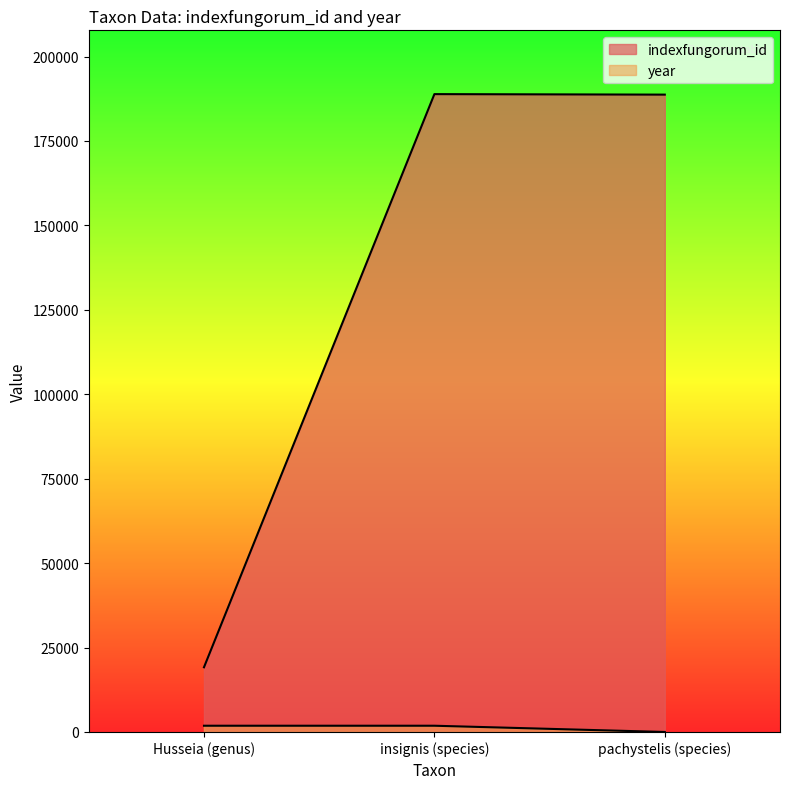

What is the sum of the indexfungorum_id values at Husseia (genus) and pachystelis (species)?

207891